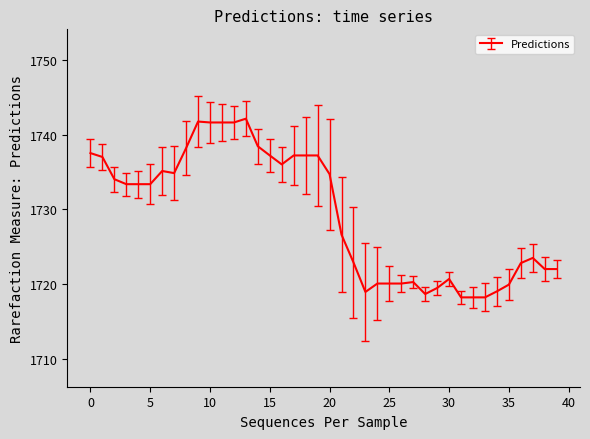

What is the difference between the maximum and minimum values?

23.9